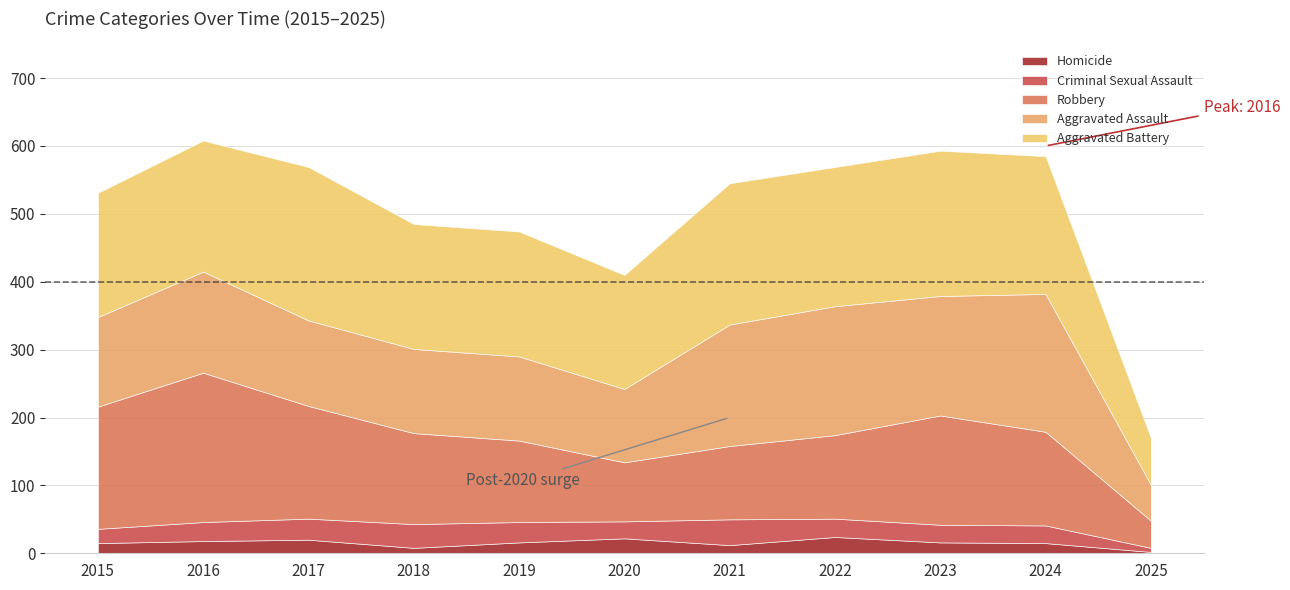

True or false: Criminal Sexual Assault and Homicide cross at least once.

False